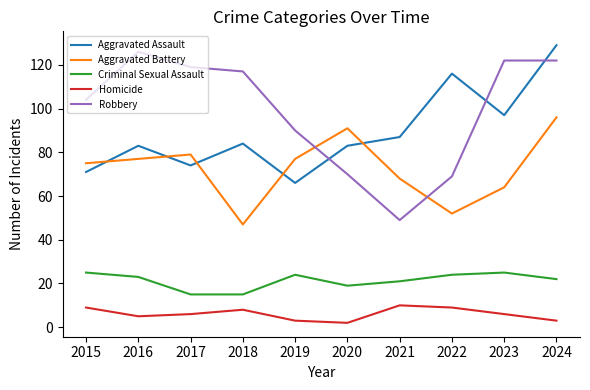

What is the average value of the Robbery series?

99